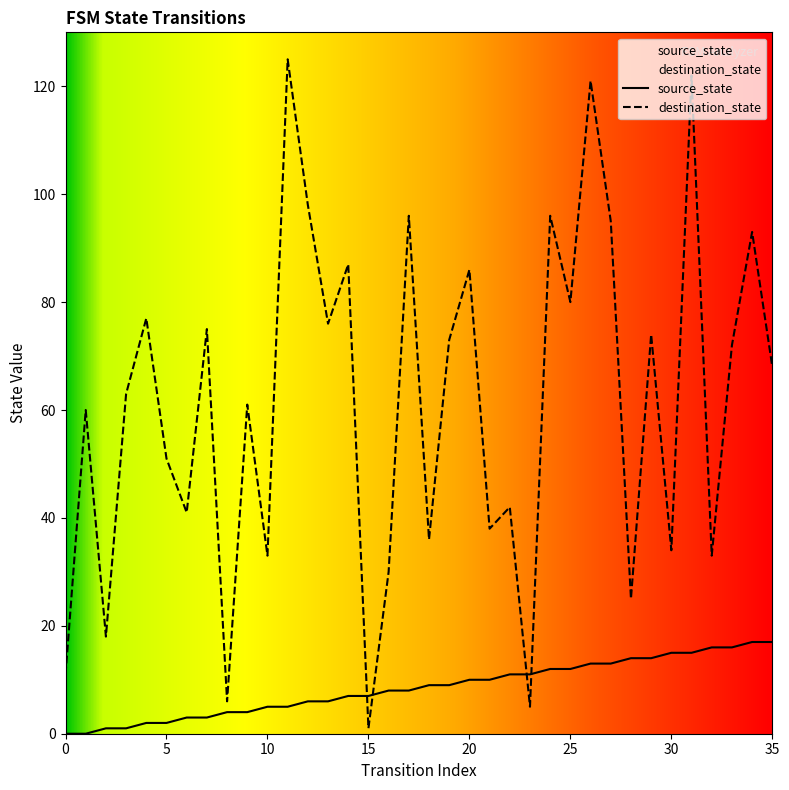

How many data points in destination_state are less than 68?

18